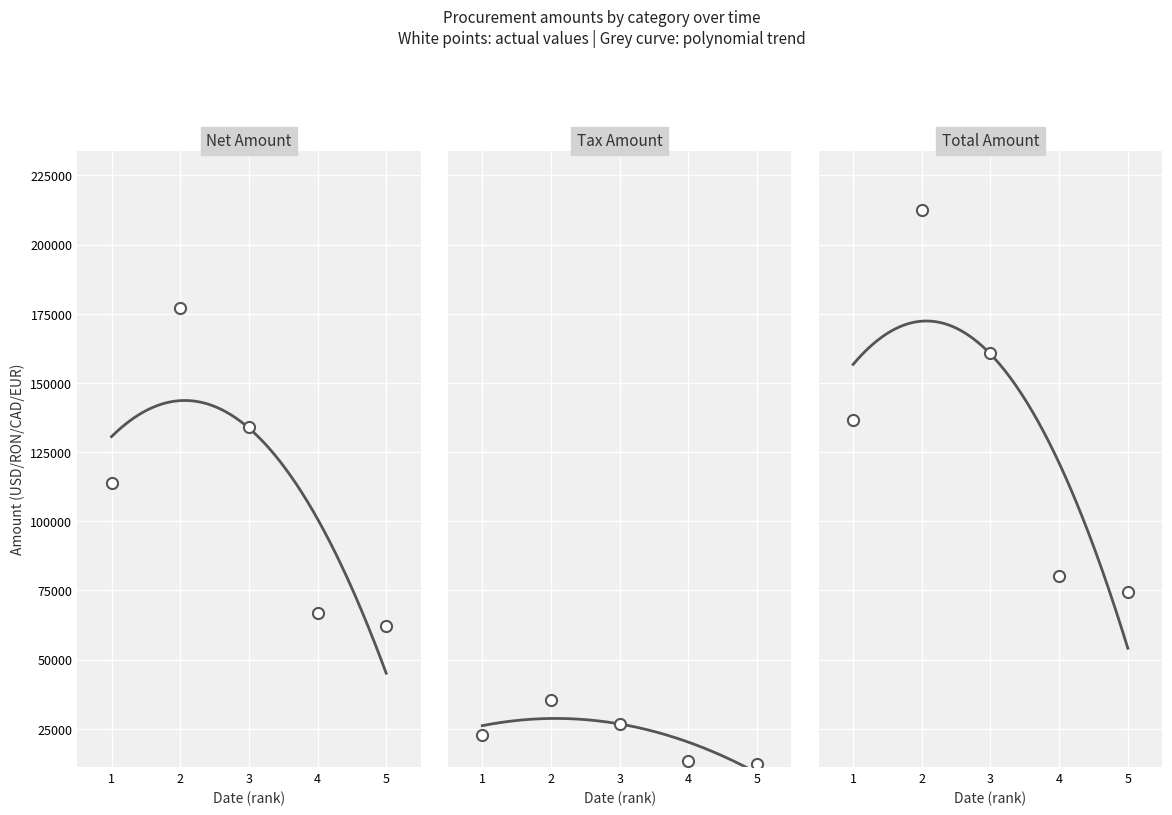

What is the greatest value displayed?

212554.0